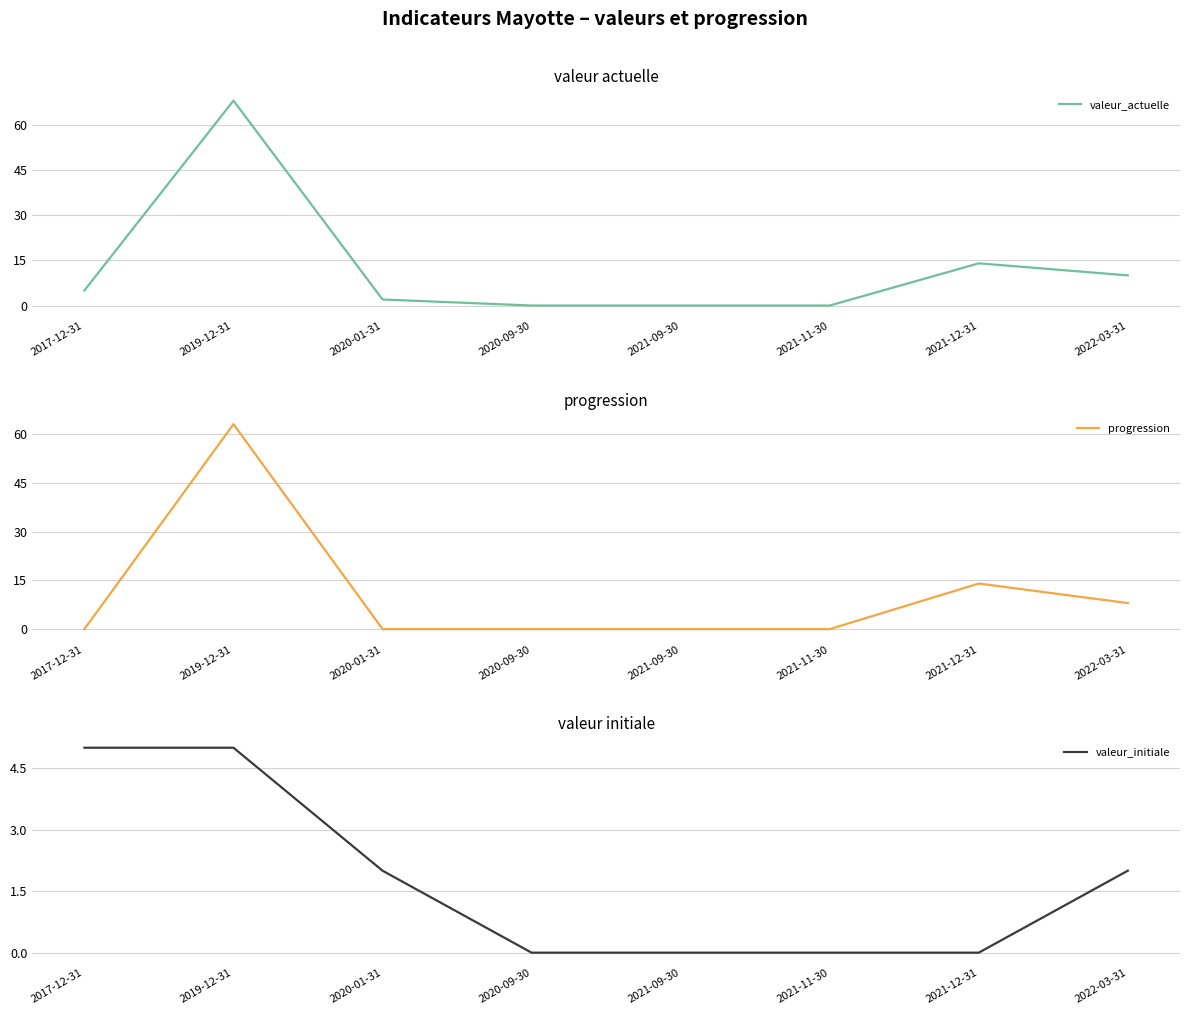

What is the approximate value of valeur_initiale at 2017-12-31?

5